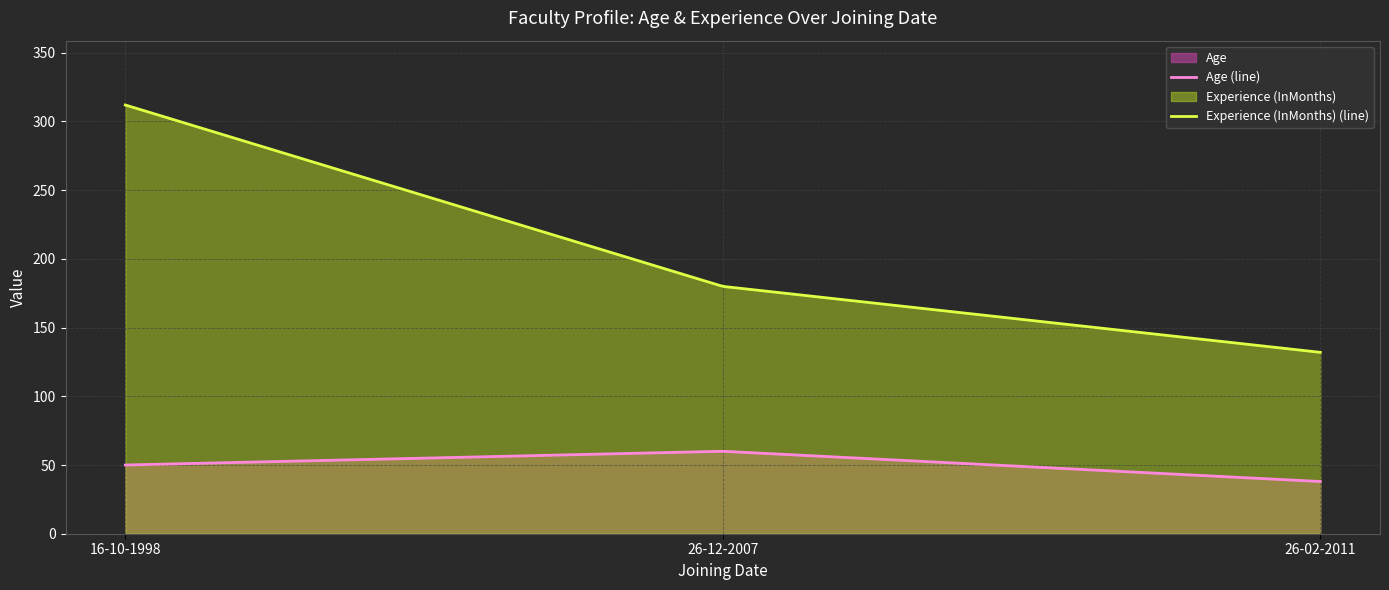

At which label is Experience (InMonths) closest to 222?

26-12-2007